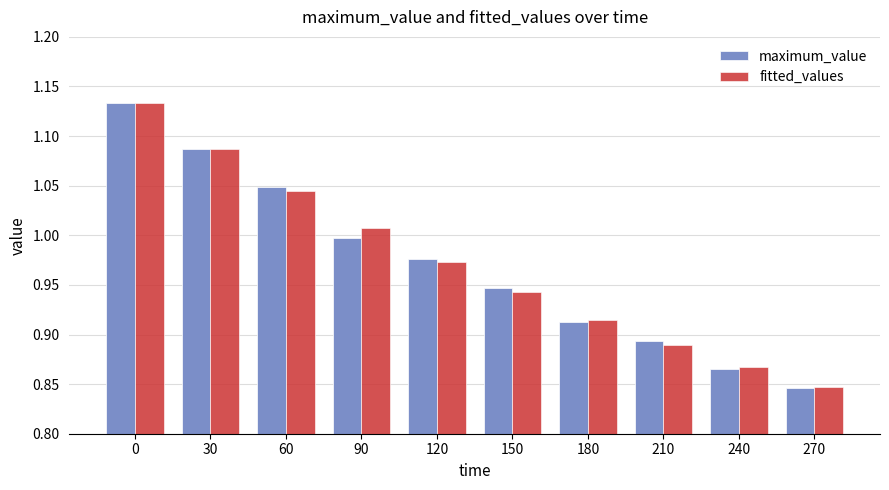

How many bars are there in each group?

2